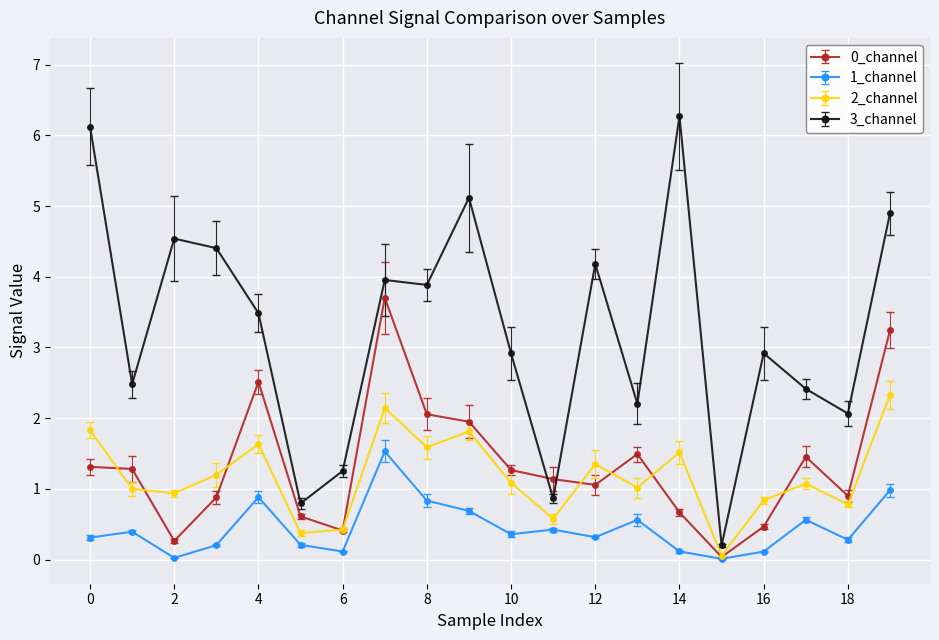

Which series has the largest range (max minus min)?

3_channel